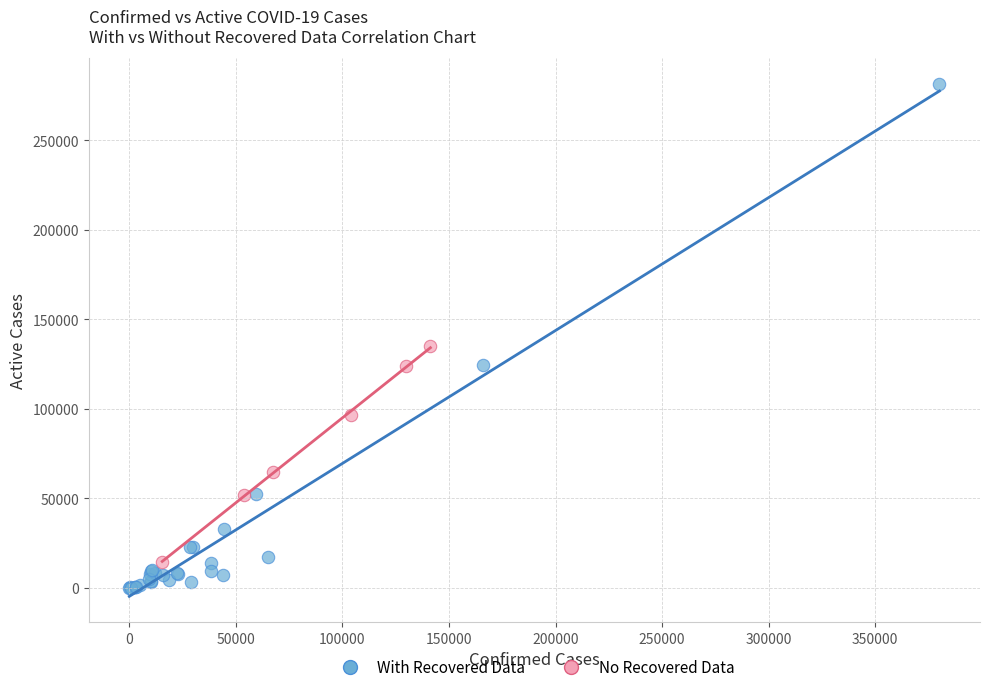

Which series has the widest spread of Y values?

With Recovered Data